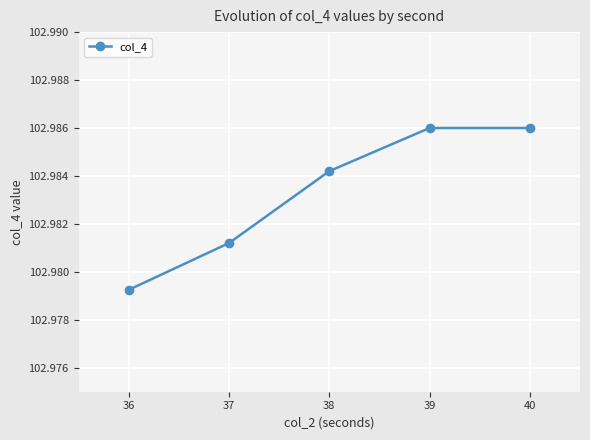

Approximately how many times larger is the value at 38 compared to 36?

1.0